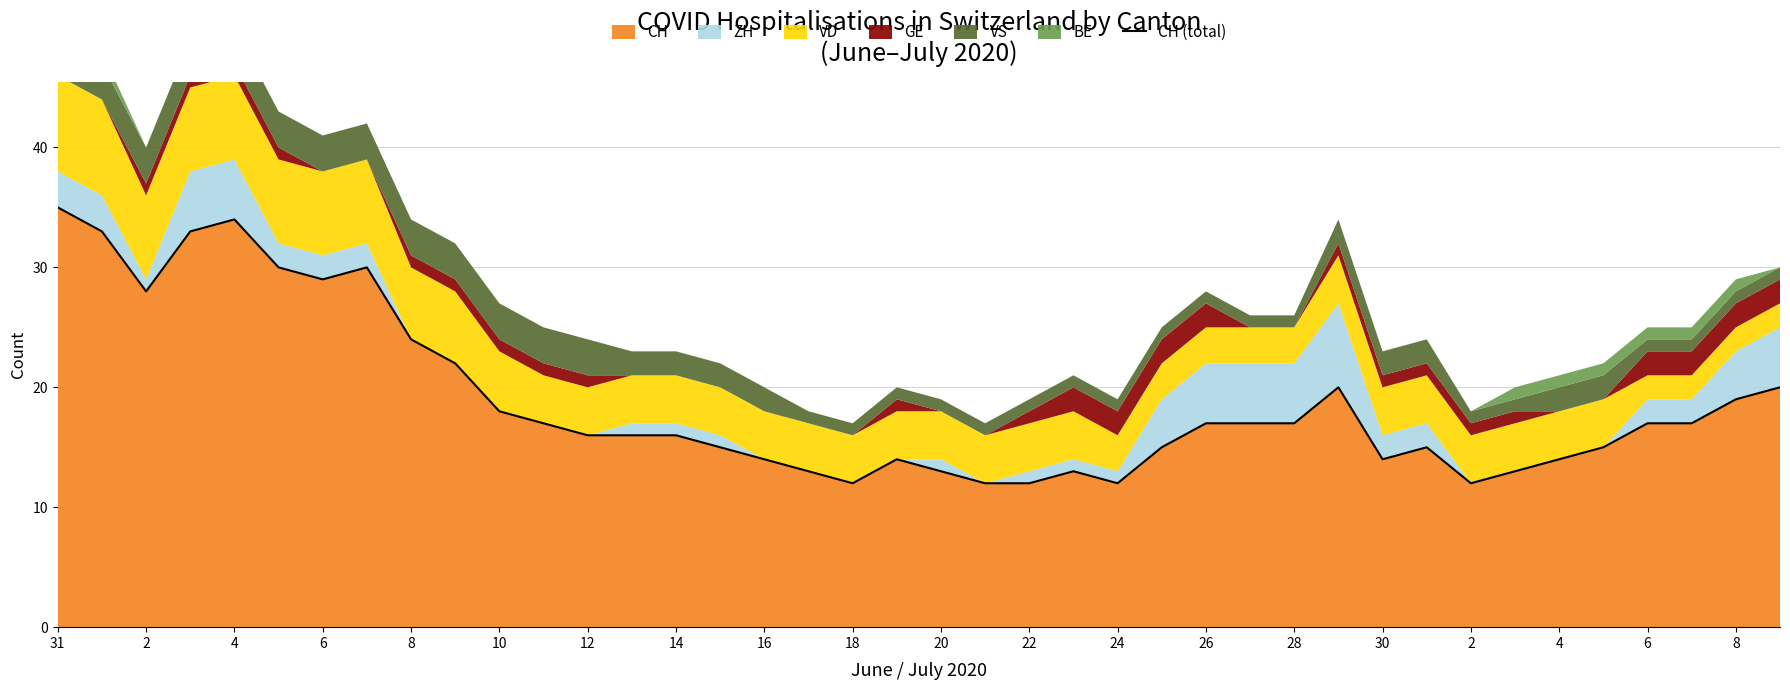

What is the average value?

19